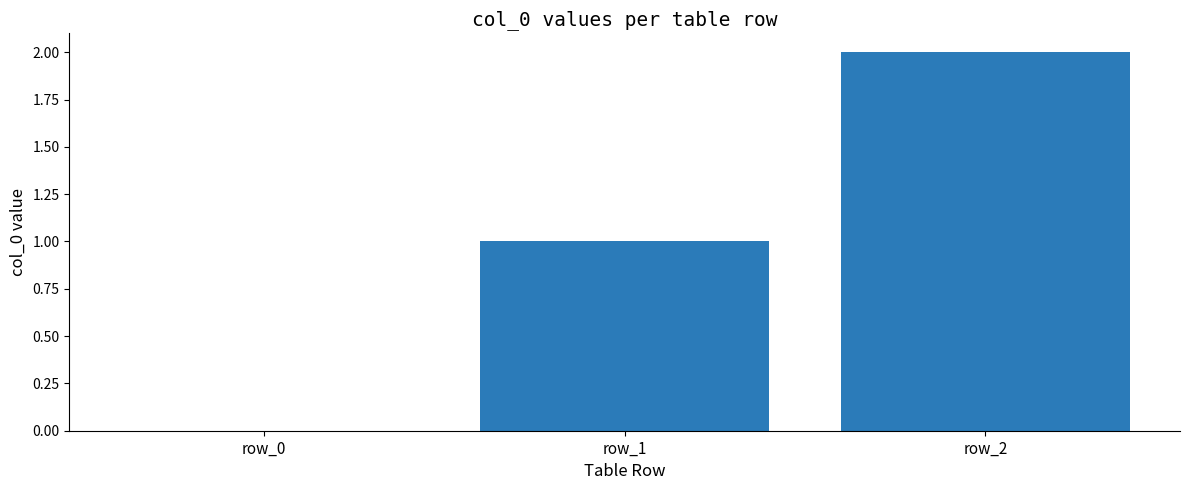

Count the number of categories in the chart.

3